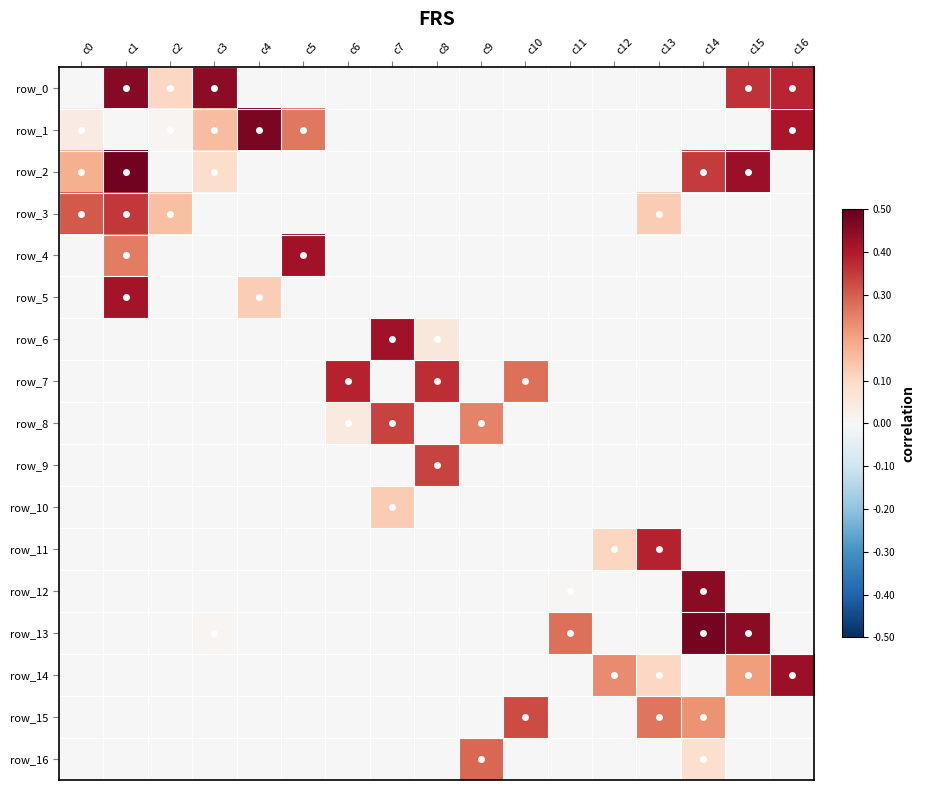

What is the sum of the row_14 values at c11 and c15?

0.2